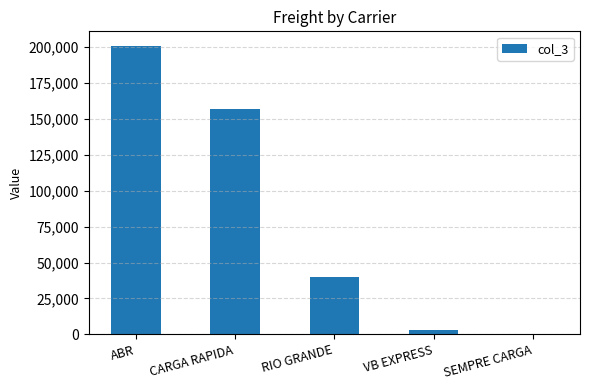

What is the sum of all values?

400643.7